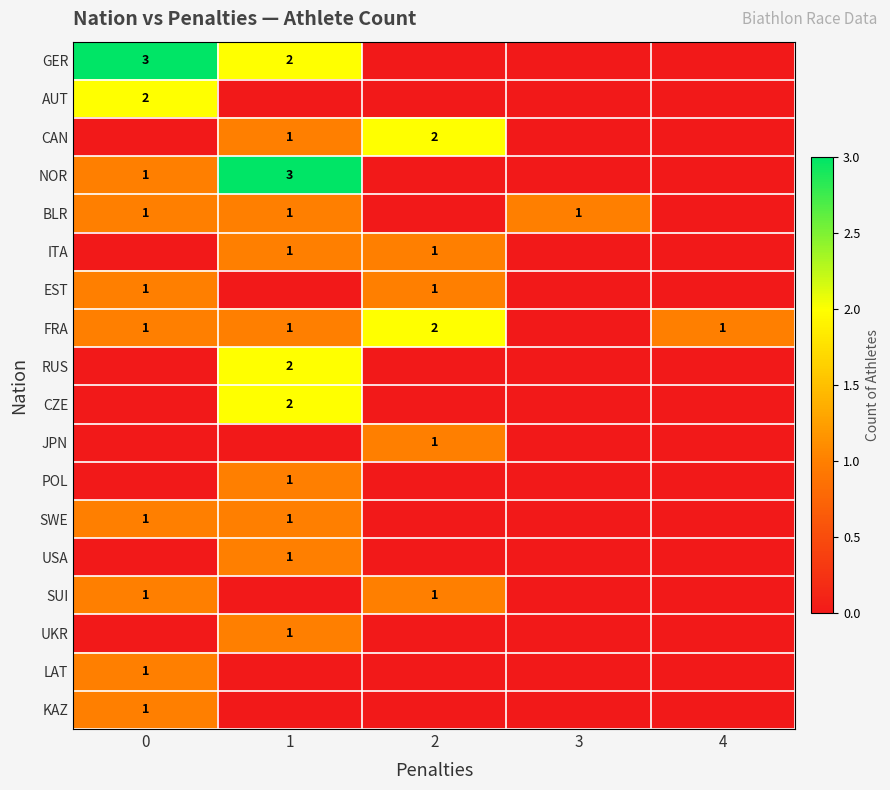

The value of NOR at 1 is 3. True or false?

True